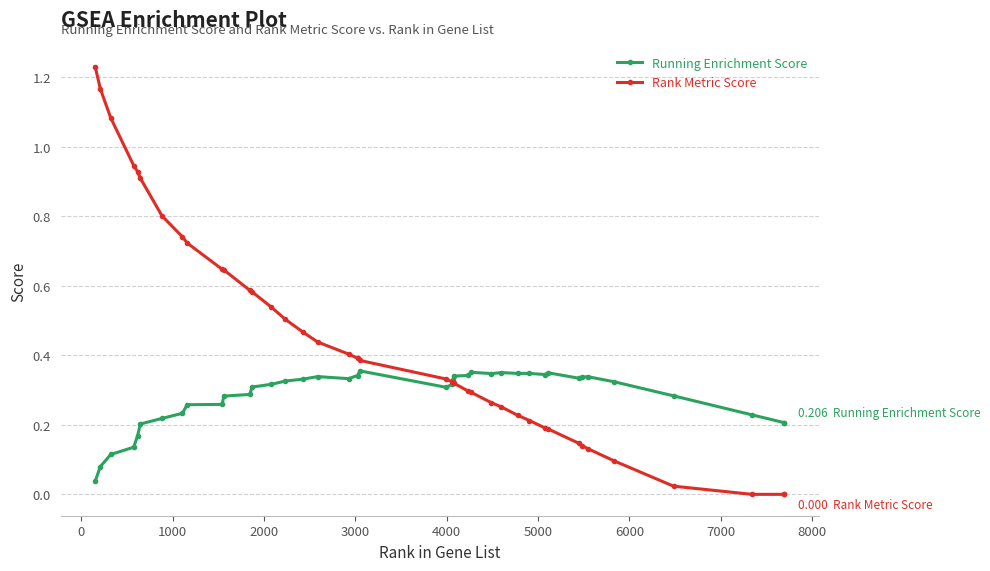

Count the number of data series in this chart.

2